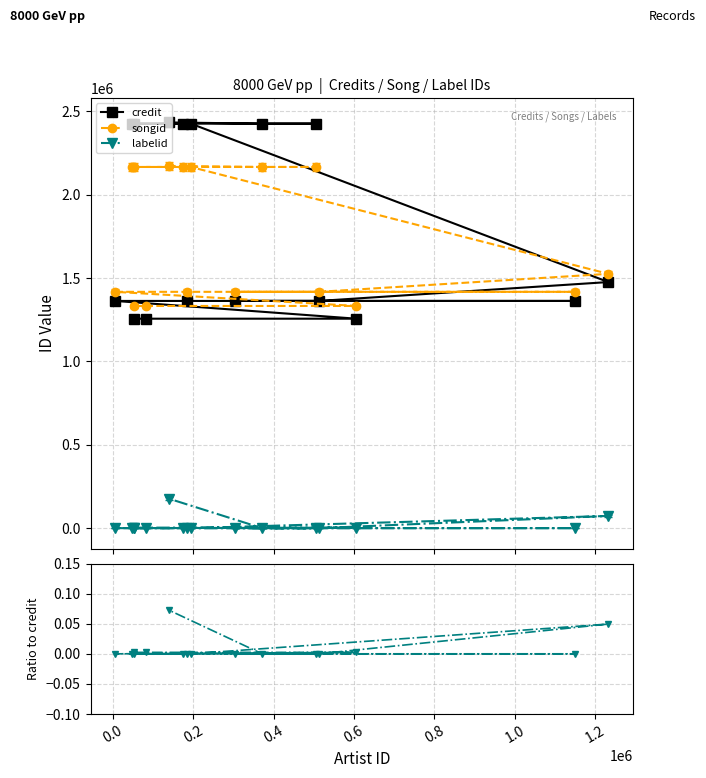

Which series has the largest total across all categories?

credit